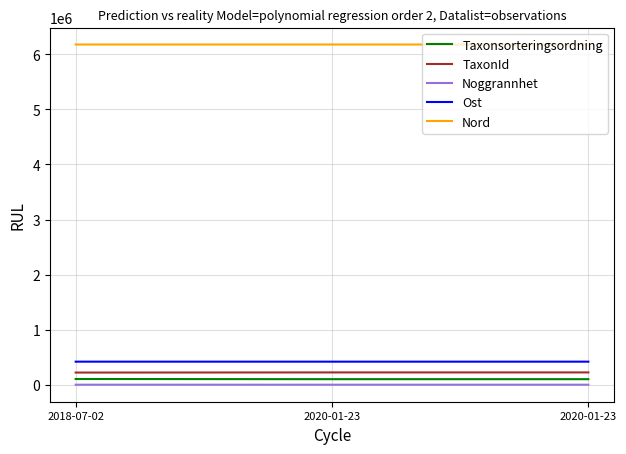

Between 2018-07-02 and 2020-01-23, which series saw the biggest shift?

Taxonsorteringsordning